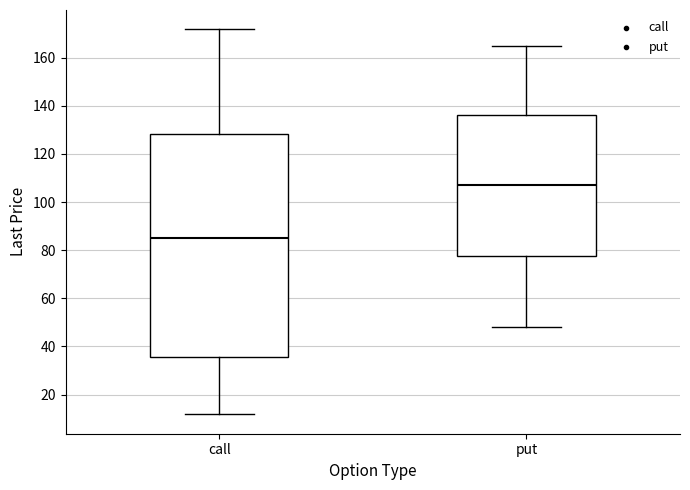

Where does the lower whisker of the box for put end on the y-axis? The values are not printed on the chart, so give them approximately, as read against the axis.

48